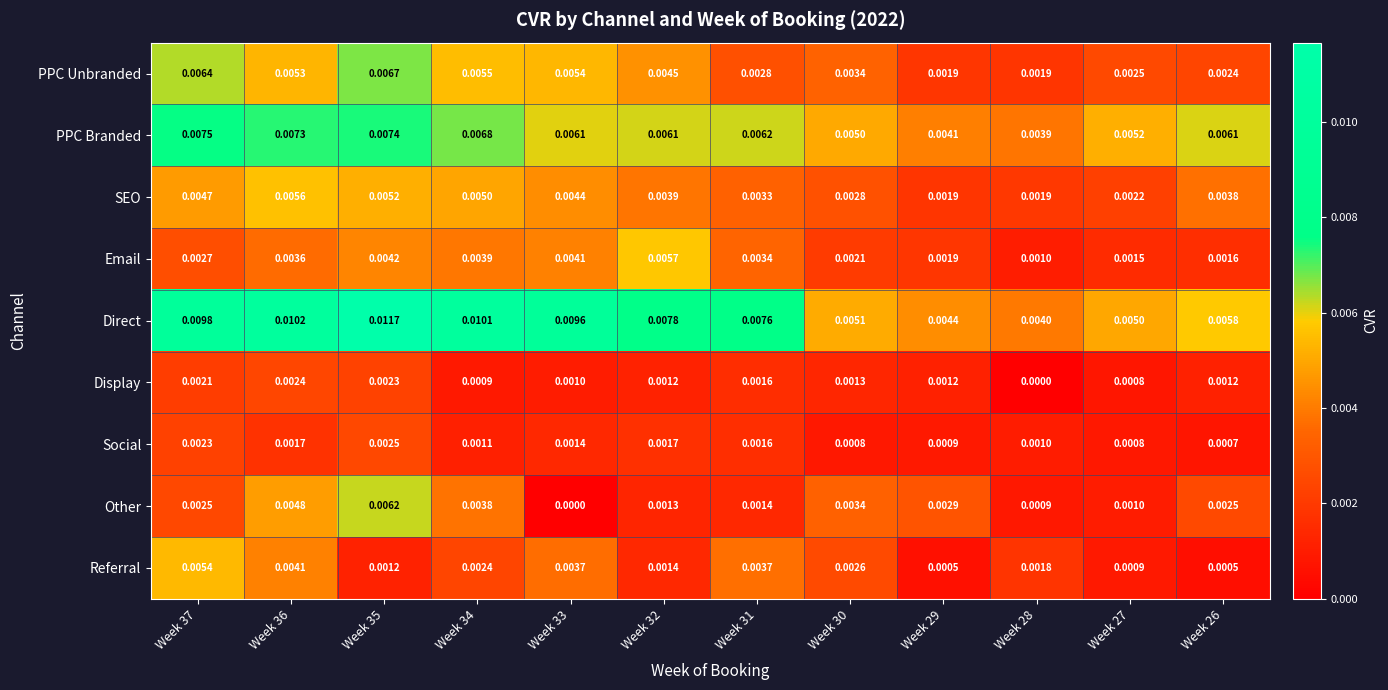

Which series has the largest total across all categories?

Direct